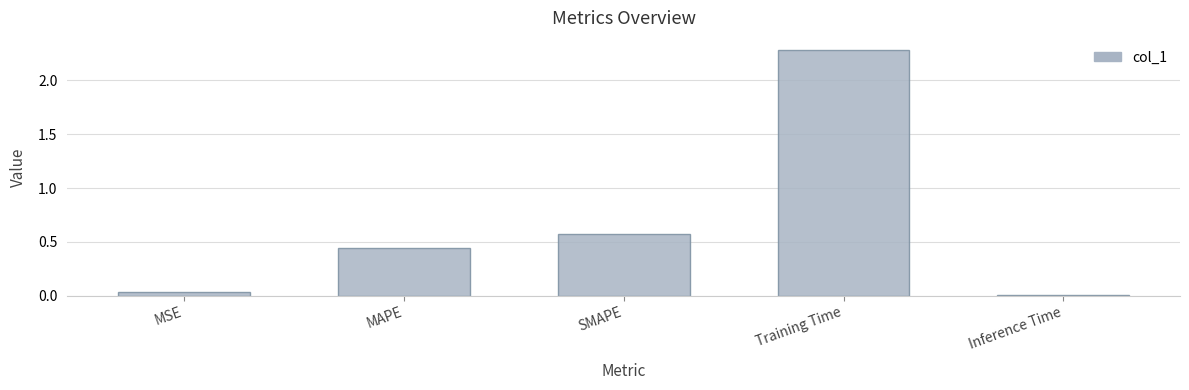

Which has a higher value, SMAPE or MSE?

SMAPE